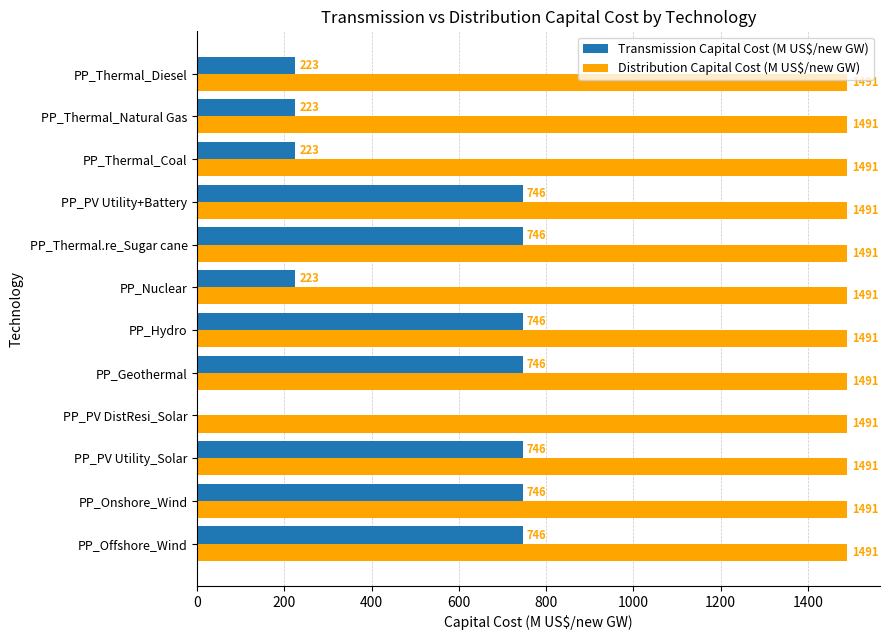

What is the maximum value shown in the chart?

1491.0